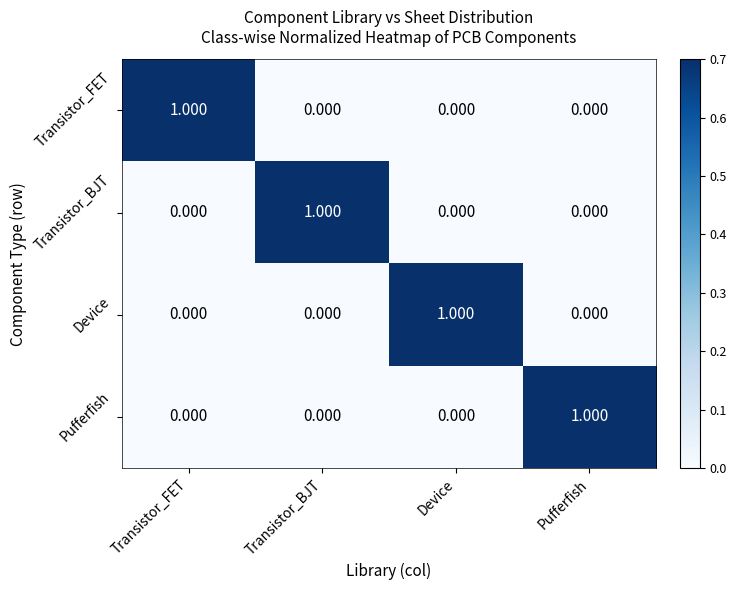

What is the spread (max minus min) of values at Transistor_FET?

1